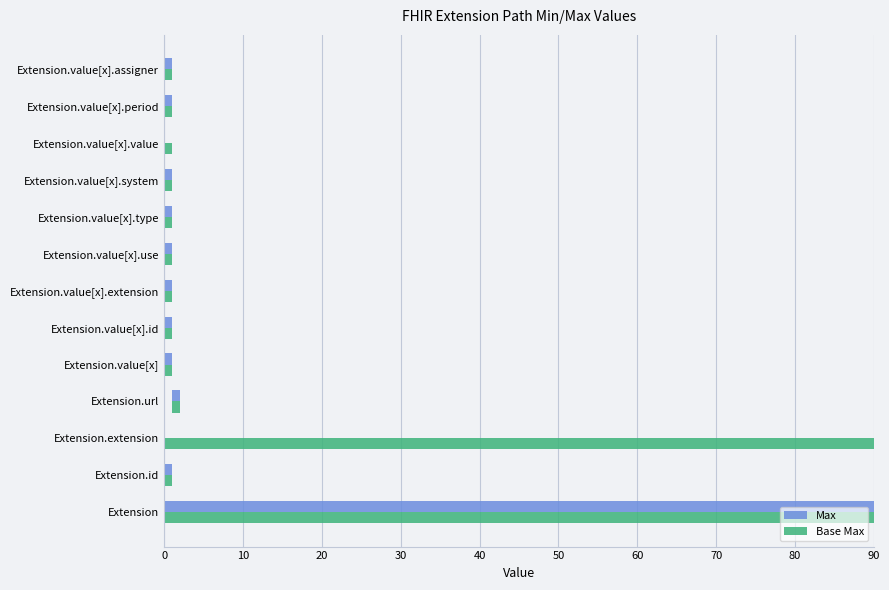

What is the value of the Max bar at the 2nd from the left?

1